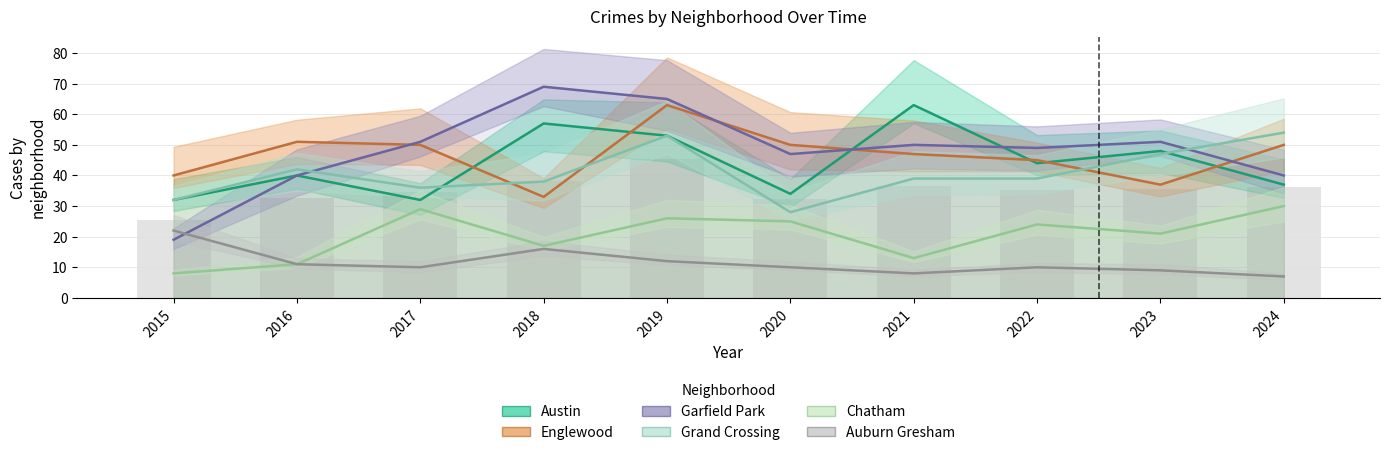

What is the minimum value for Garfield Park?

19